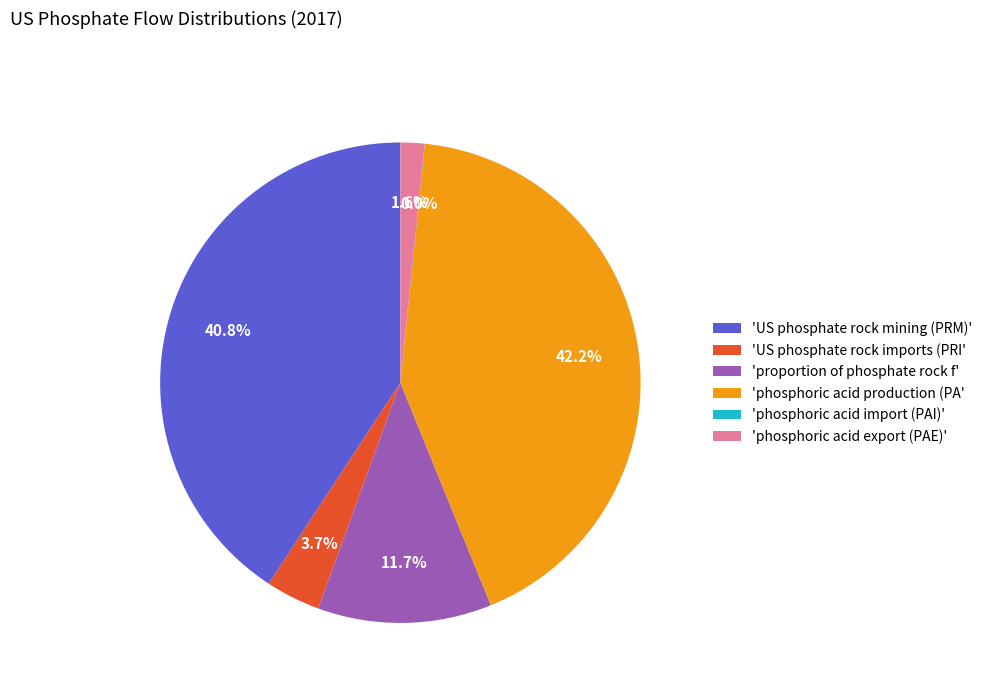

Which has a higher value, 'US phosphate rock imports (PRI' or 'US phosphate rock mining (PRM)'?

'US phosphate rock mining (PRM)'